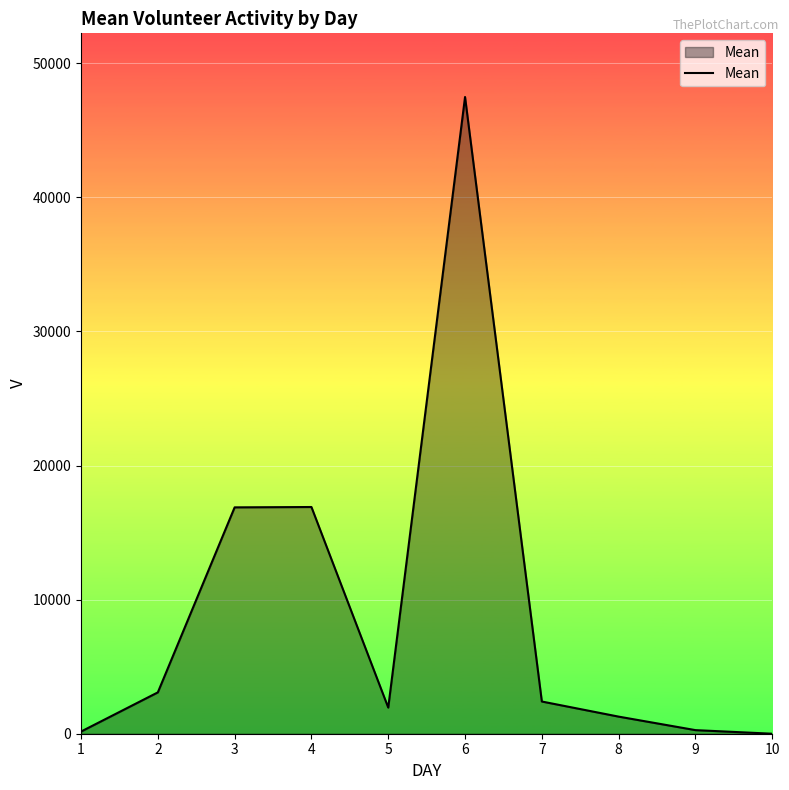

What is the ratio of the value at 5 to the value at 8?

1.5